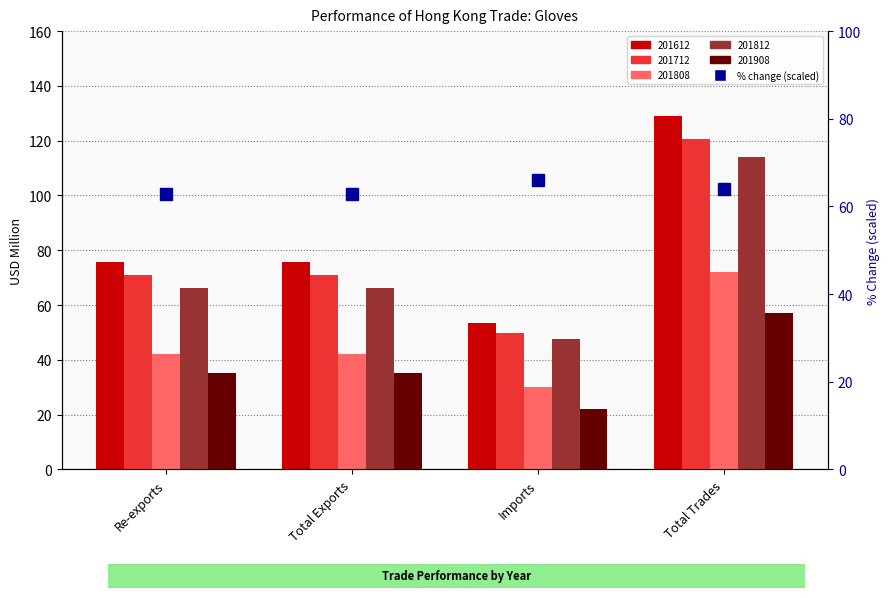

Which label corresponds to the largest value in the chart?

Imports